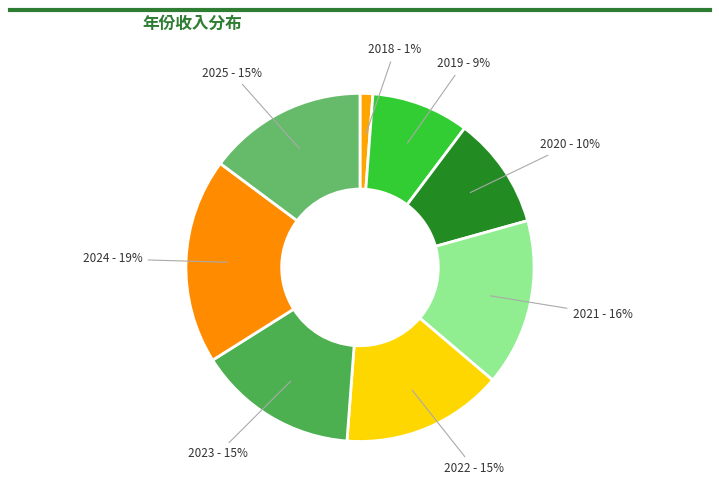

To the nearest percent, what portion does 2024 represent?

19%